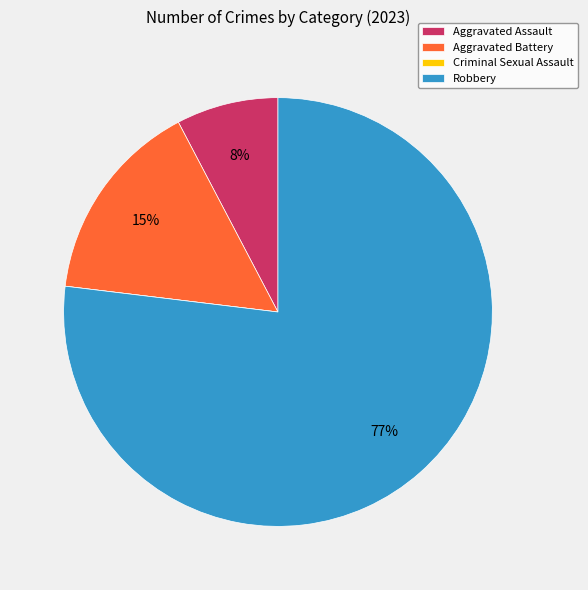

True or false: Aggravated Battery accounts for 6% of the total.

False